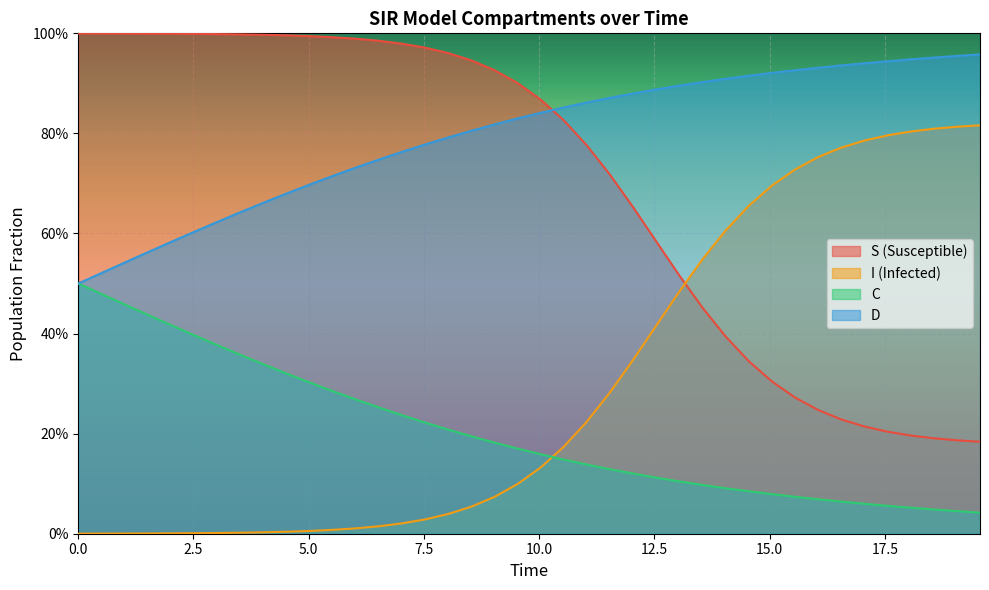

What are all the series names shown in the legend?

S (Susceptible), I (Infected), C, D